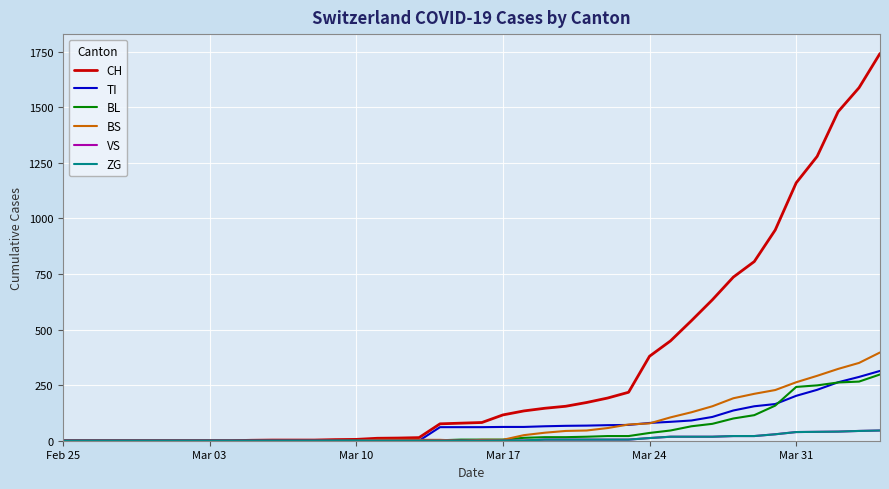

Which series has the largest total across all categories?

CH